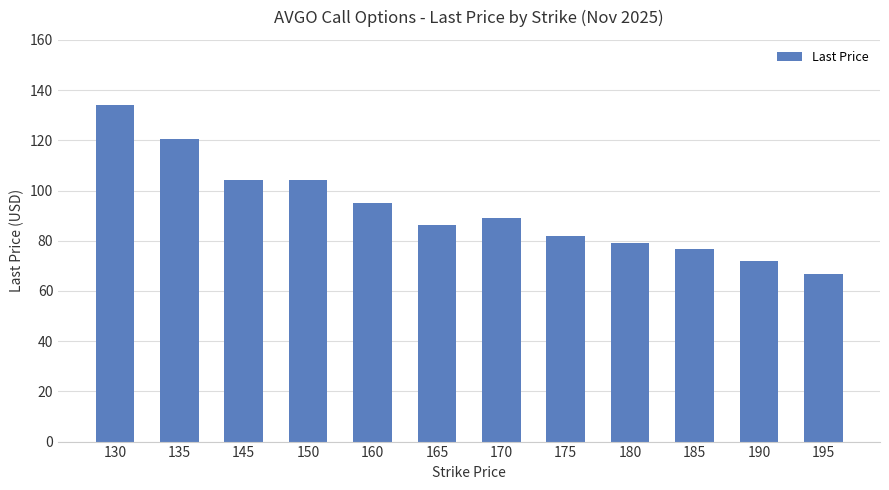

The chart shows a value of 153.0 at 170. True or false?

False